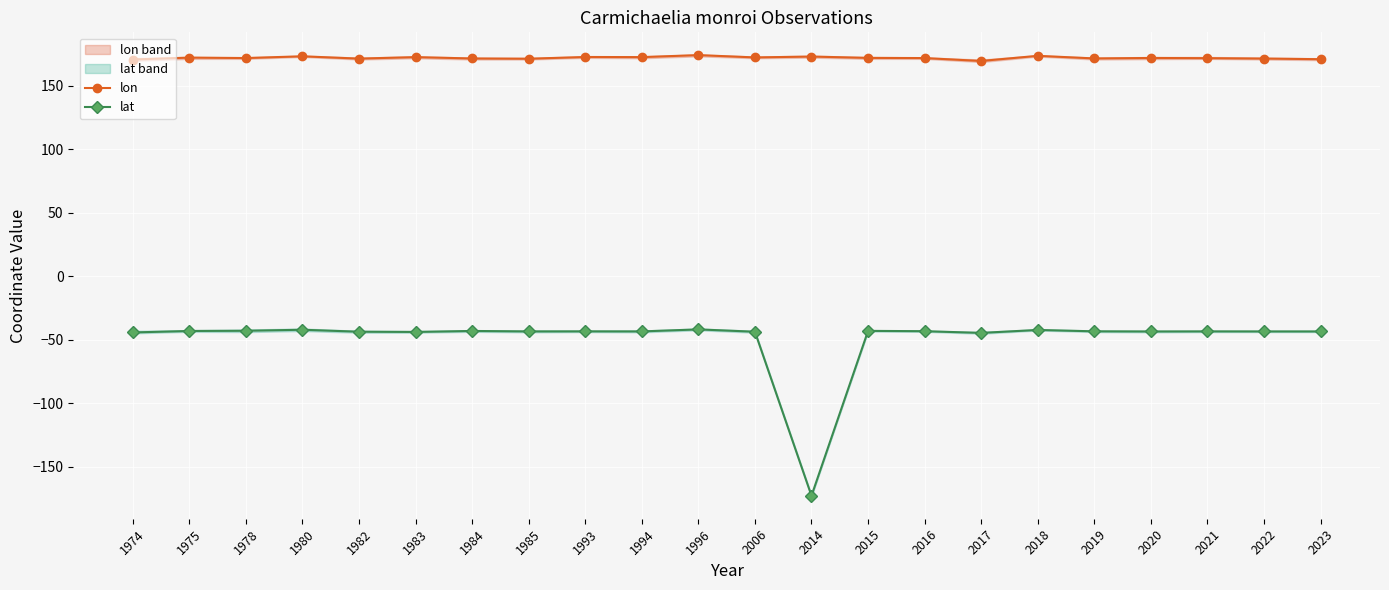

How many data points in lat are above -43?

4